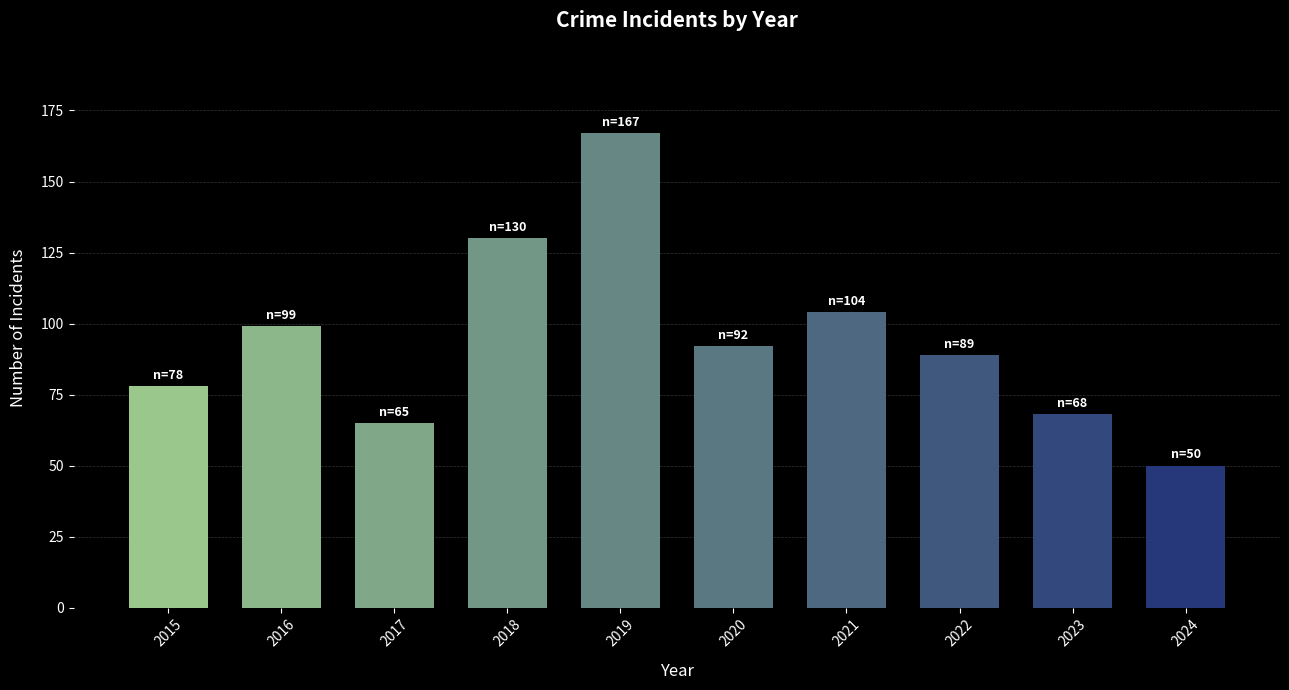

The value at 2022 is 37. True or false?

False